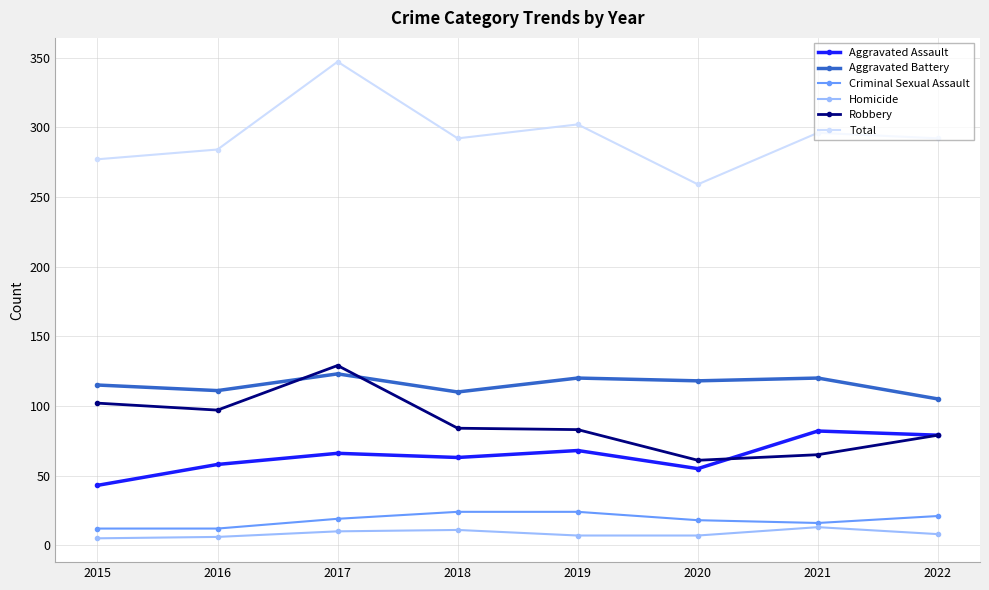

In Aggravated Battery, how many points are lower than both neighbors (excluding endpoints)?

3